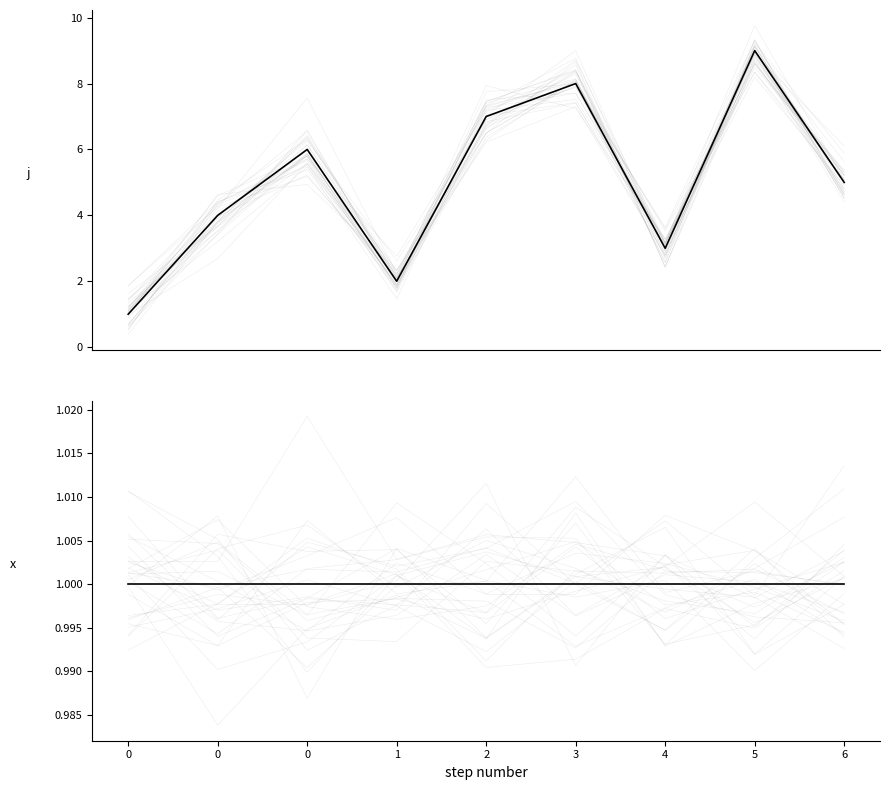

How many lines are shown in the chart?

2